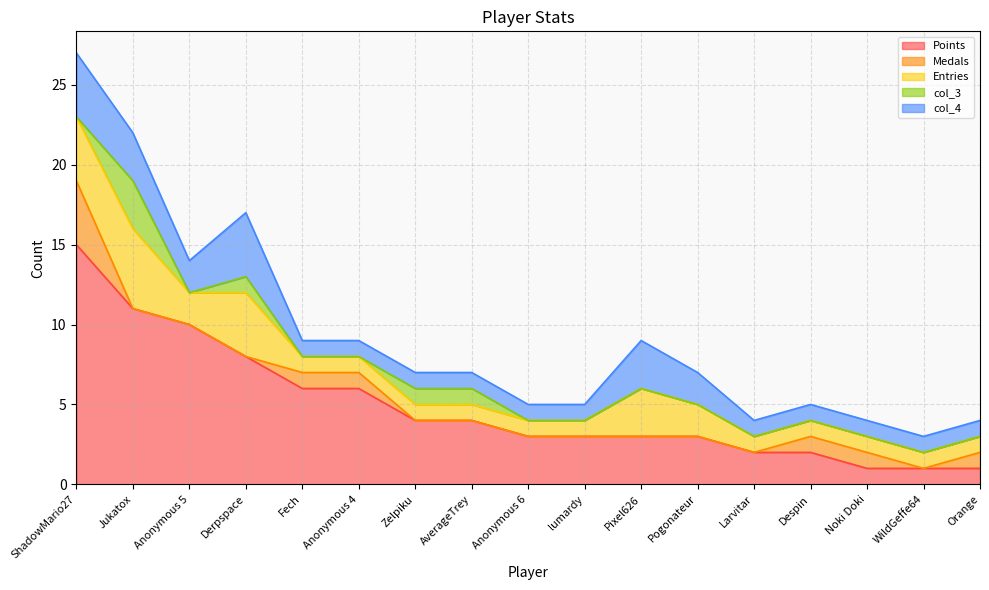

What is the maximum value shown in the chart?

15